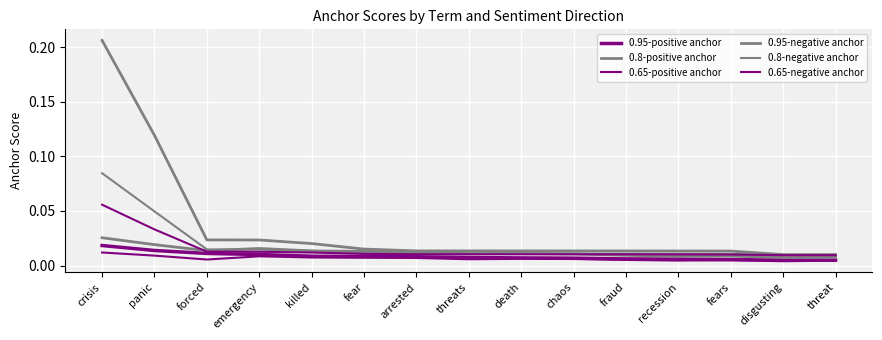

Does the chart display data point markers on the line(s)?

No